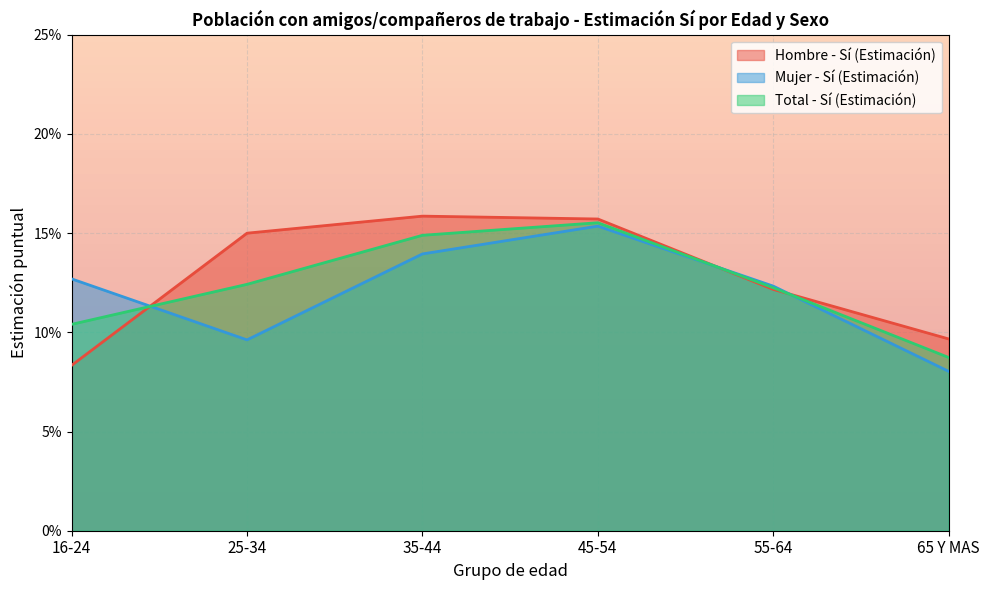

What is the difference between the maximum and second lowest values in the Mujer - Sí (Estimación) series?

0.1